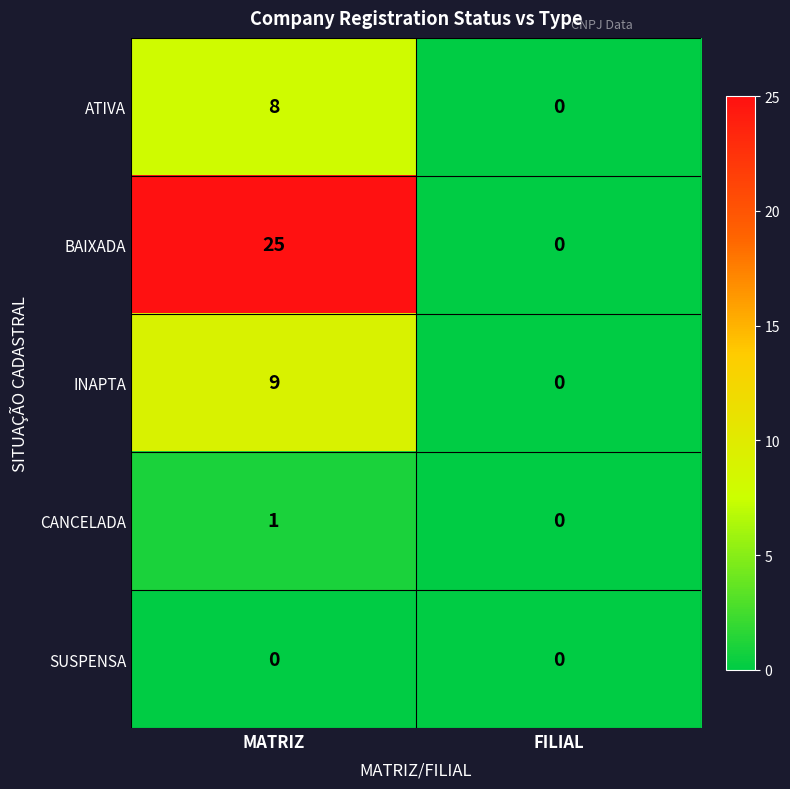

Which category has the highest value in the BAIXADA series?

MATRIZ